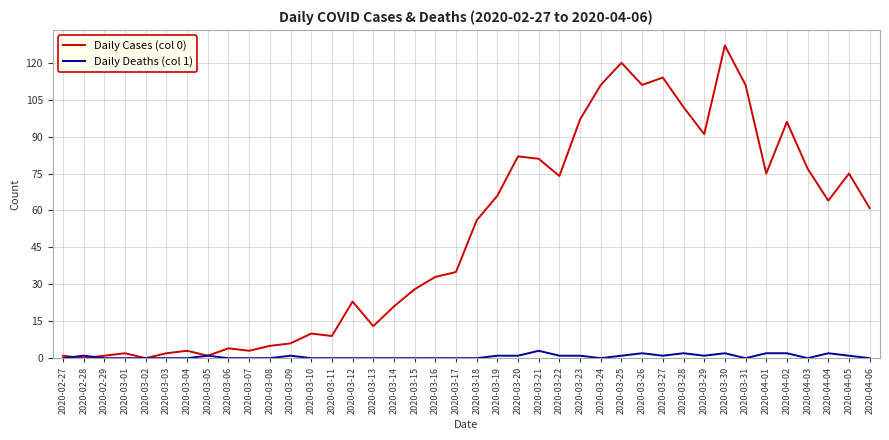

What is the maximum value shown in the chart?

127